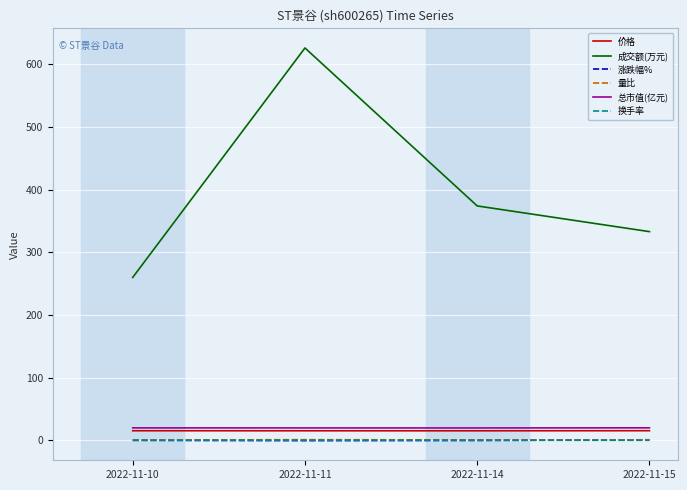

At which category is the sum across all series the highest?

2022-11-11